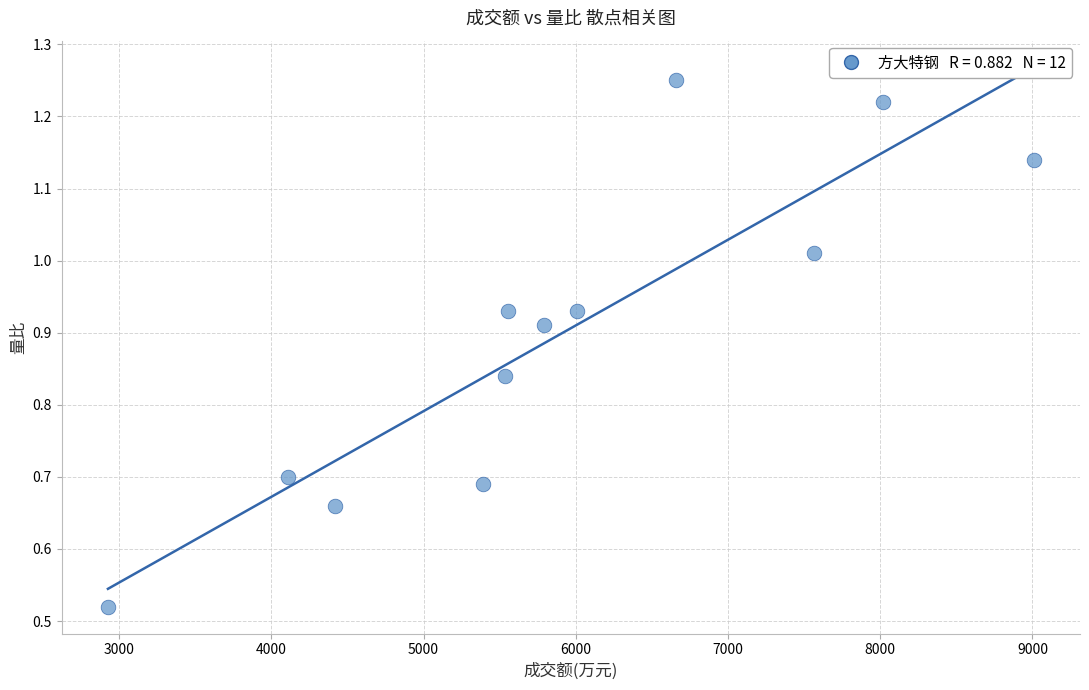

What is the range of X values (max minus min)?

6081.0